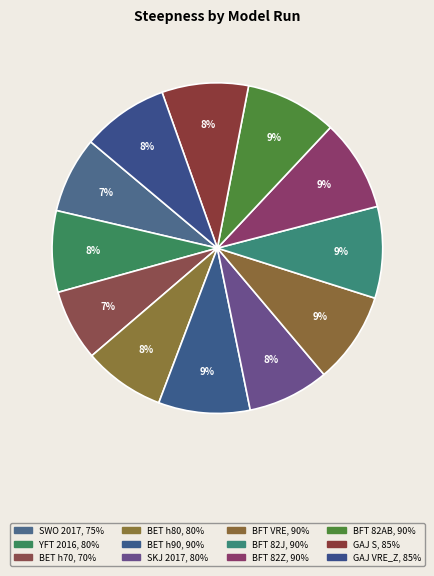

How many segments does this pie chart have?

12